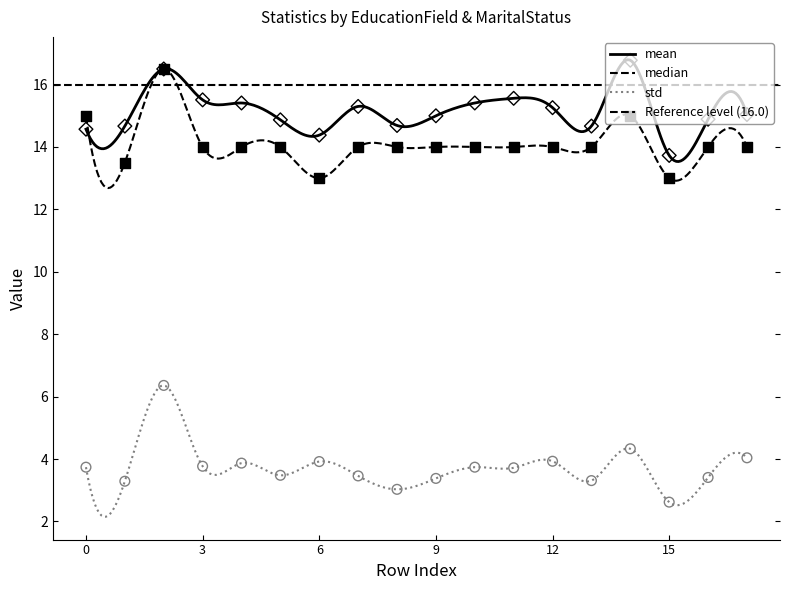

Which series reaches the maximum Y coordinate?

mean